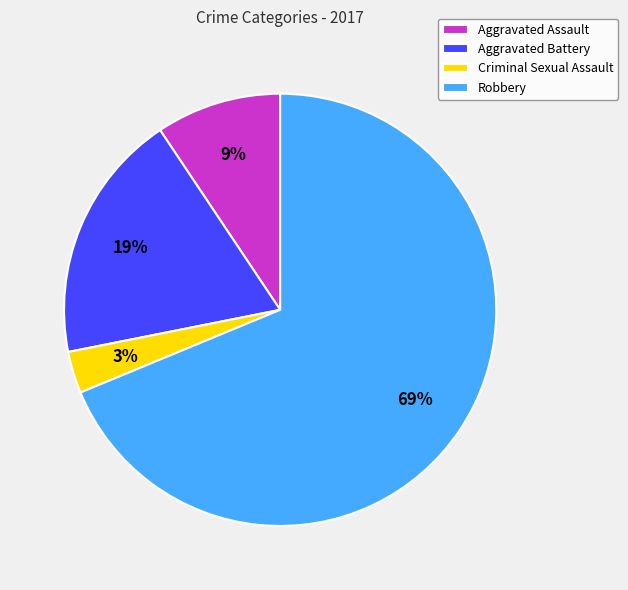

Which category has the smallest portion of the pie?

Criminal Sexual Assault